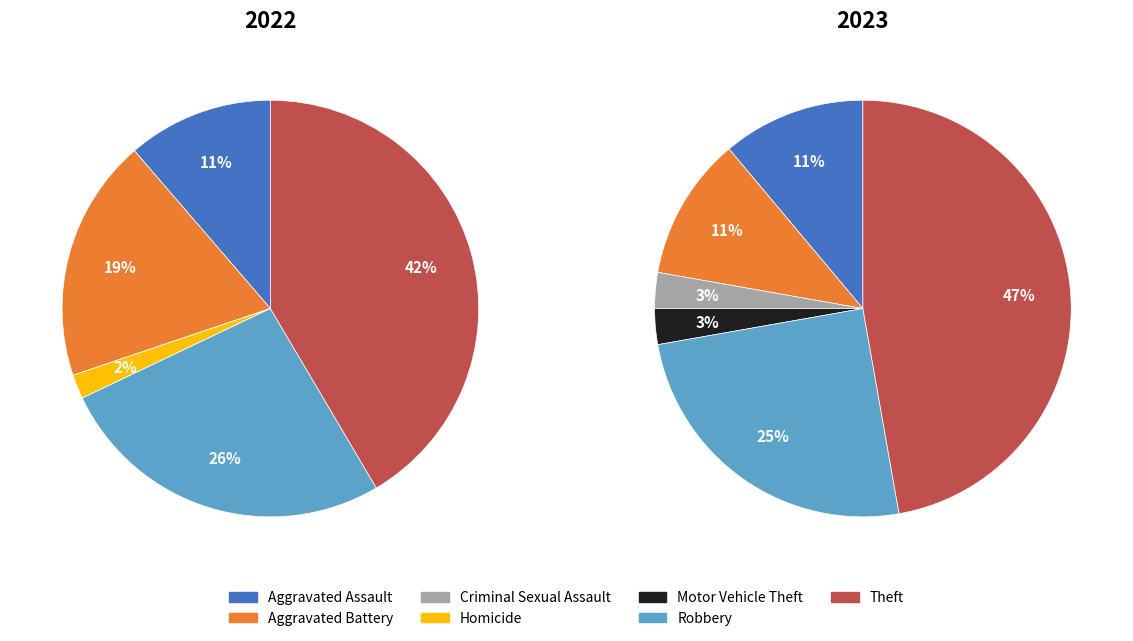

To the nearest percent, what portion does Robbery represent?

25%